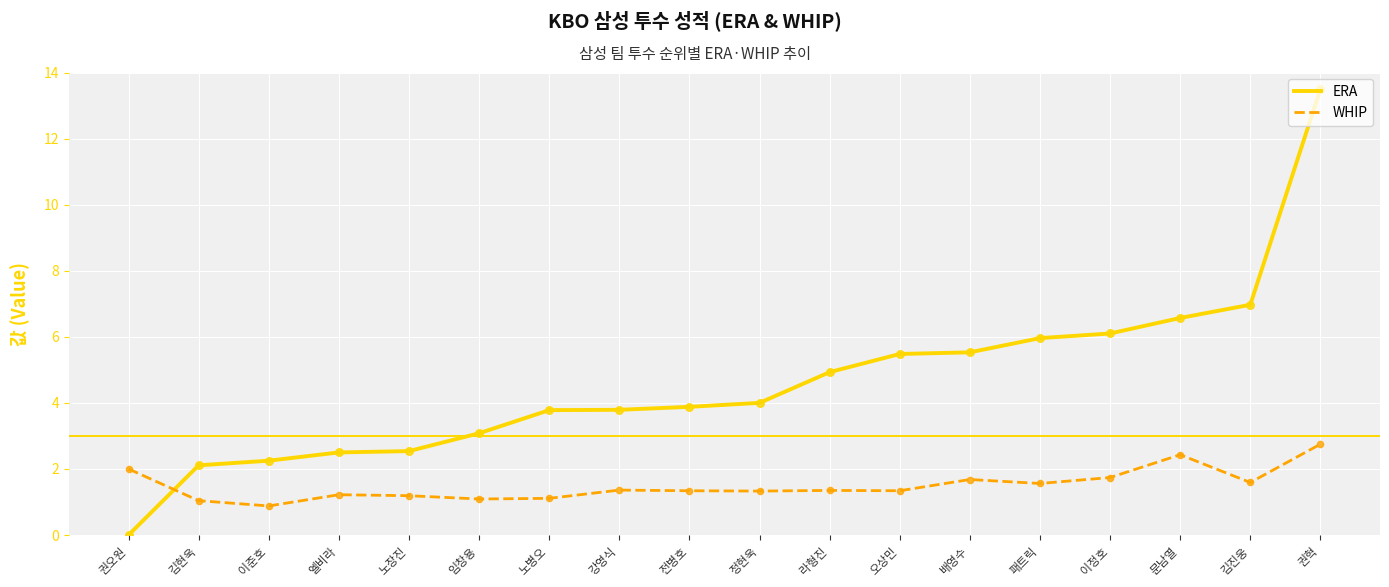

At which category is the sum across all series the highest?

권혁